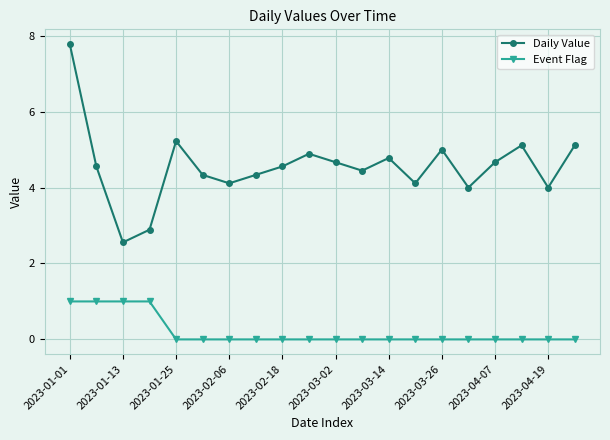

Count the Event Flag values in the range 0 to 1.

20